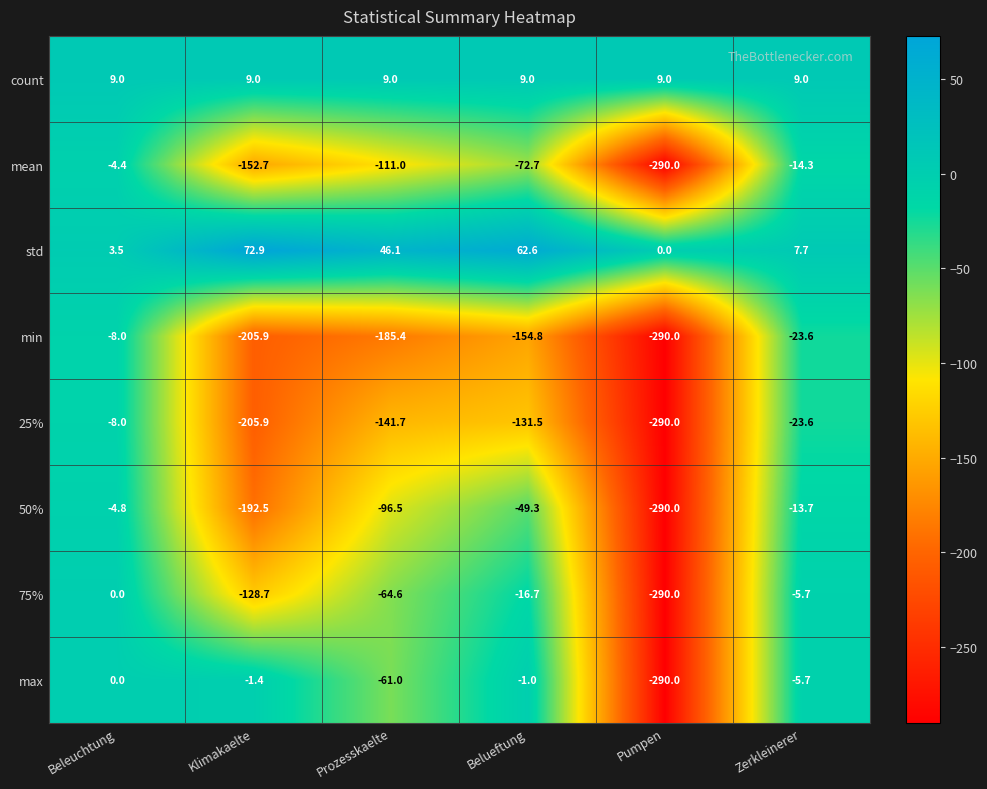

How many categories are shown in the chart?

6